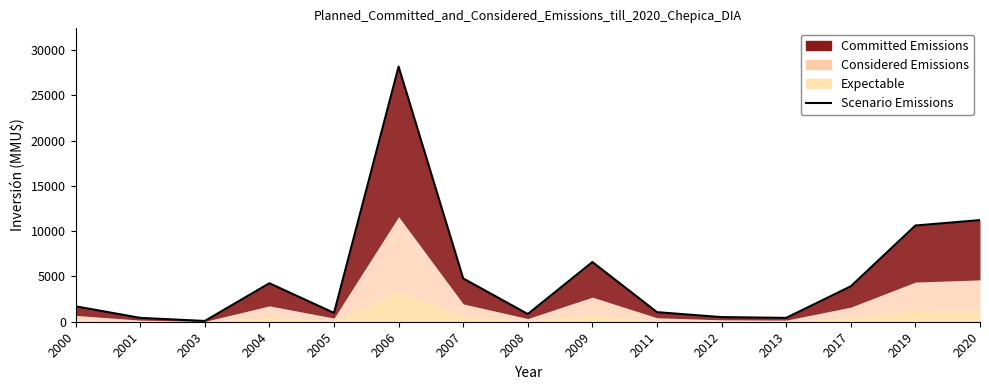

What is the ratio of the value at 2013 to the value at 2009?

0.1